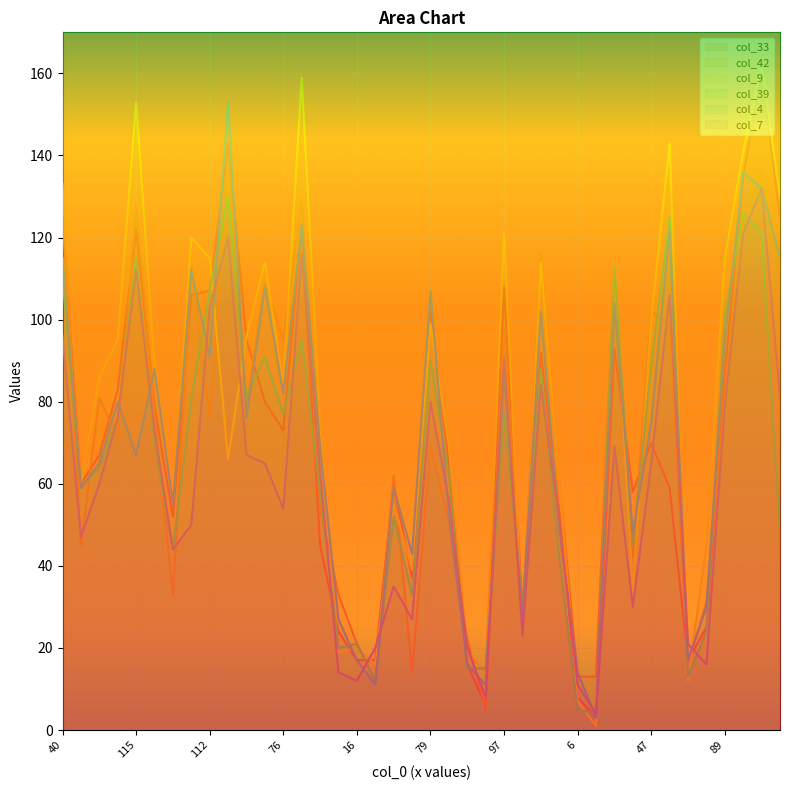

The value of col_9 at 76 is 41. True or false?

False